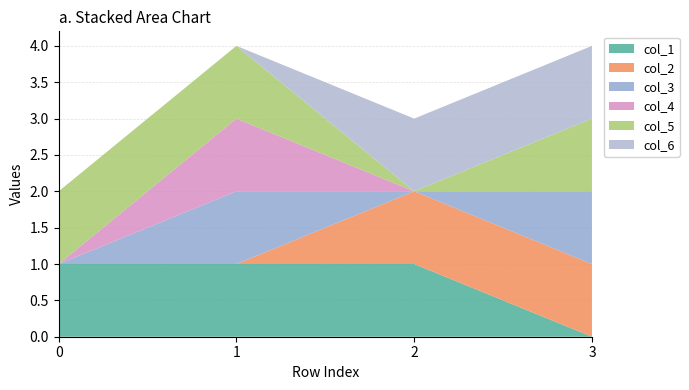

Reading right to left, transcribe all the data shown in this chart.

col_1: 0	1	1	1
col_2: 1	1	0	0
col_3: 1	0	1	0
col_4: 0	0	1	0
col_5: 1	0	1	1
col_6: 1	1	0	0